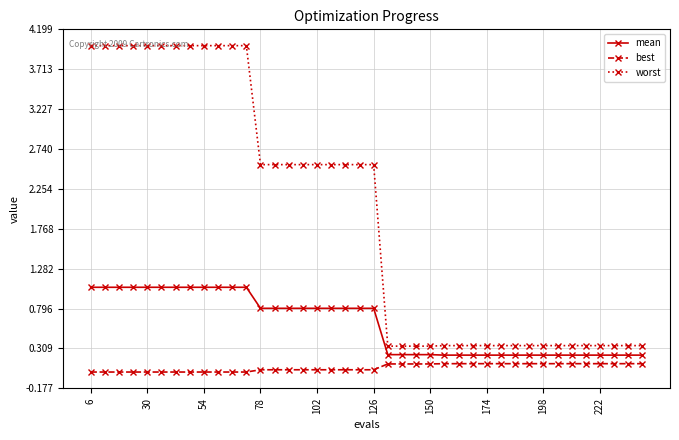

What is the greatest value displayed?

4.0